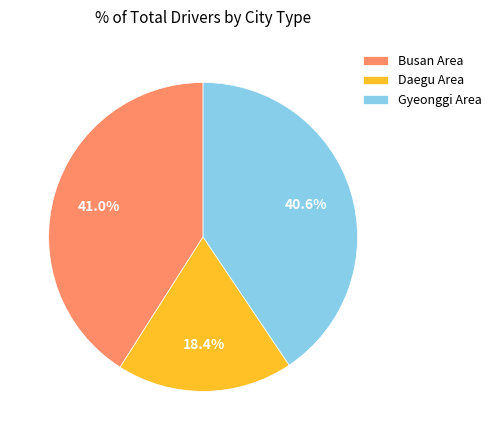

What is the smallest slice in the pie chart?

Daegu Area